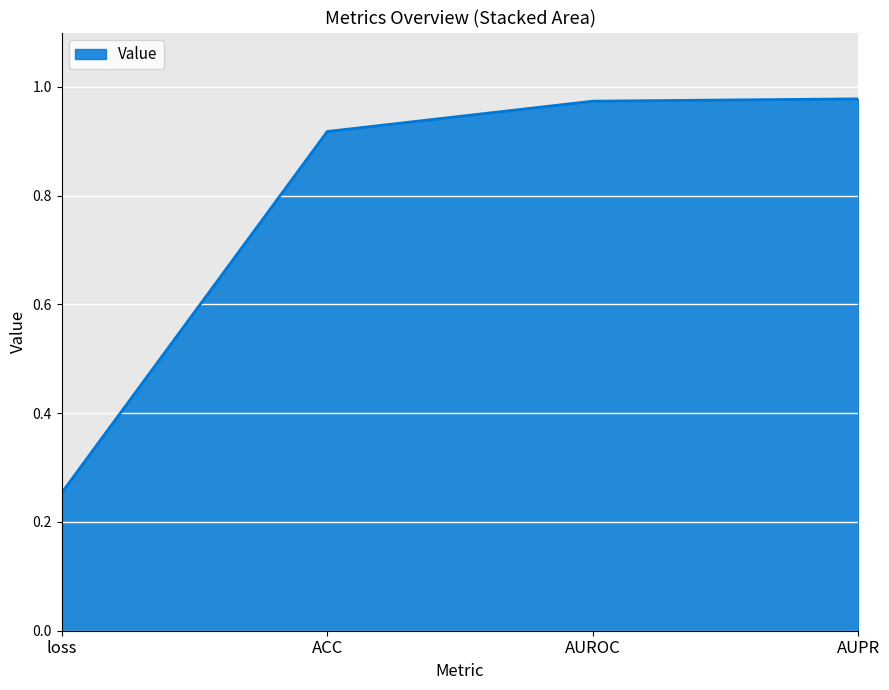

True or false: the data shows 0.4 at ACC.

False